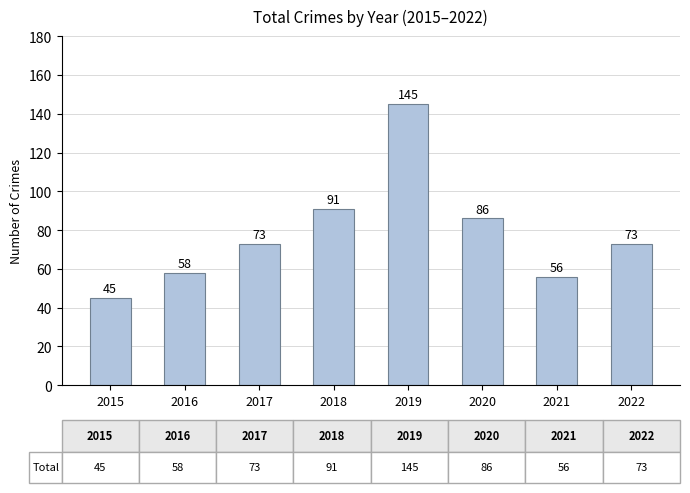

Reading left to right, list all the values displayed in this chart.

45	58	73	91	145	86	56	73